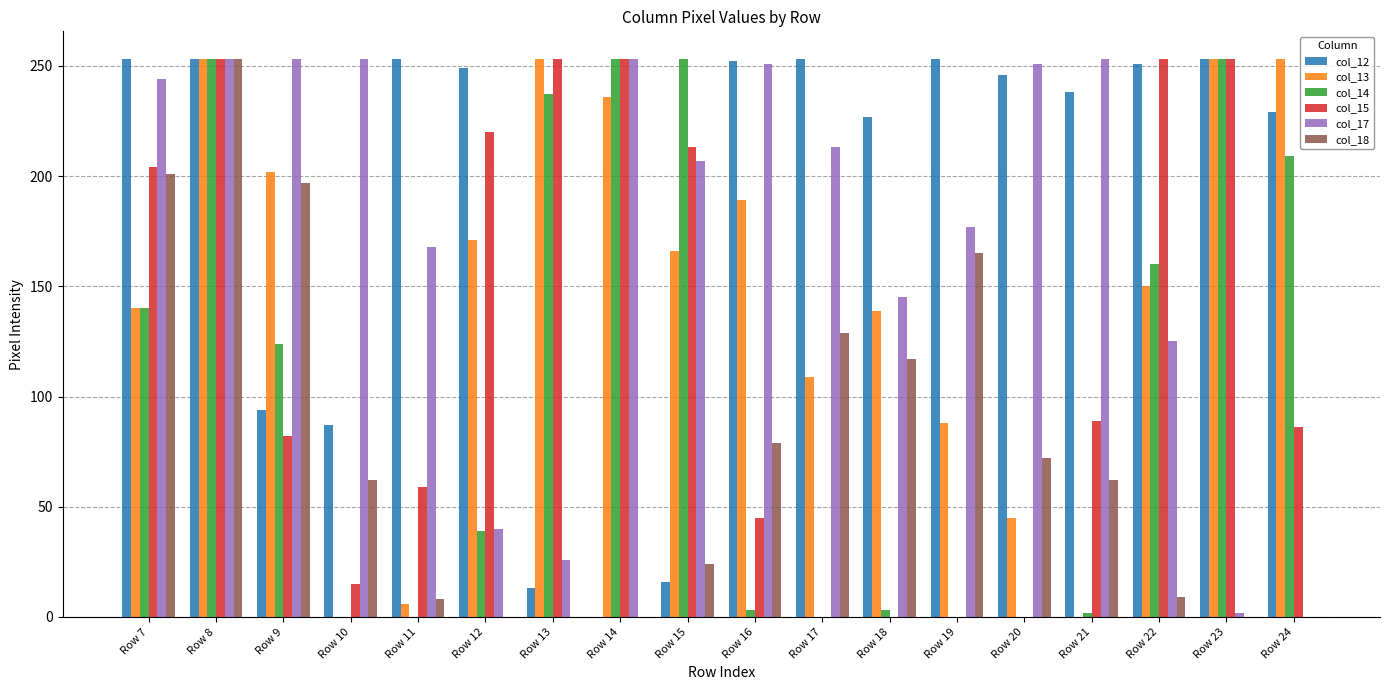

Which series has the largest total across all categories?

col_12